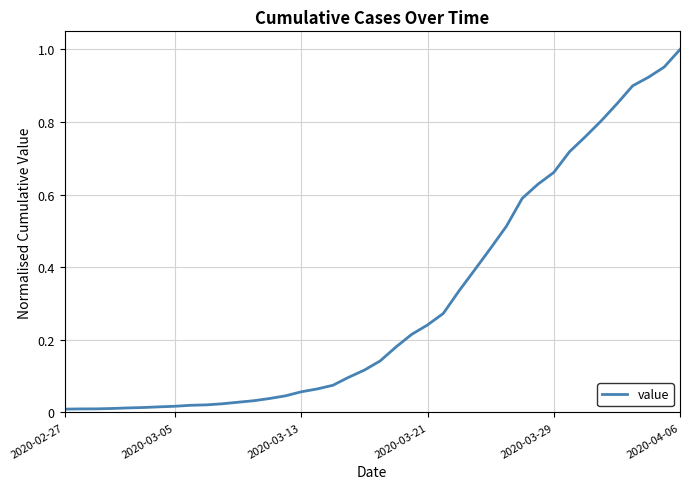

The chart shows a value of 1.6 at 2020-04-06. True or false?

False